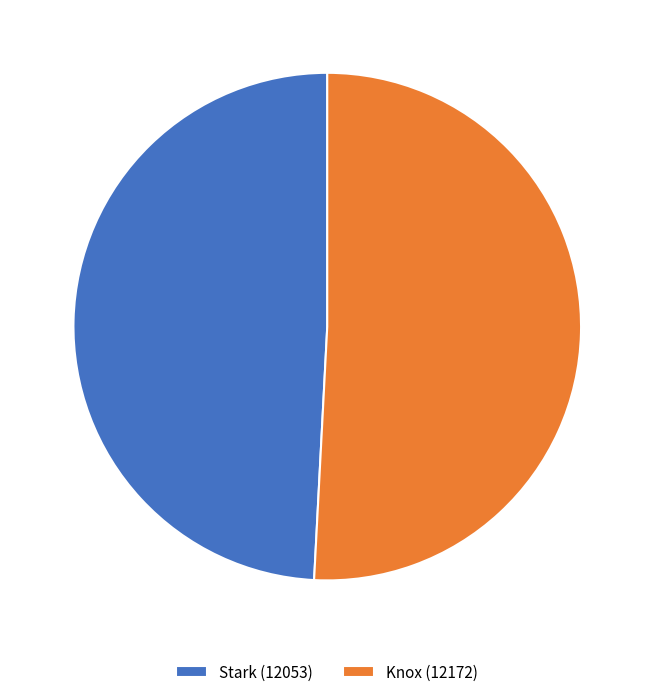

Rank the categories by value from highest to lowest.

Knox (12172), Stark (12053)